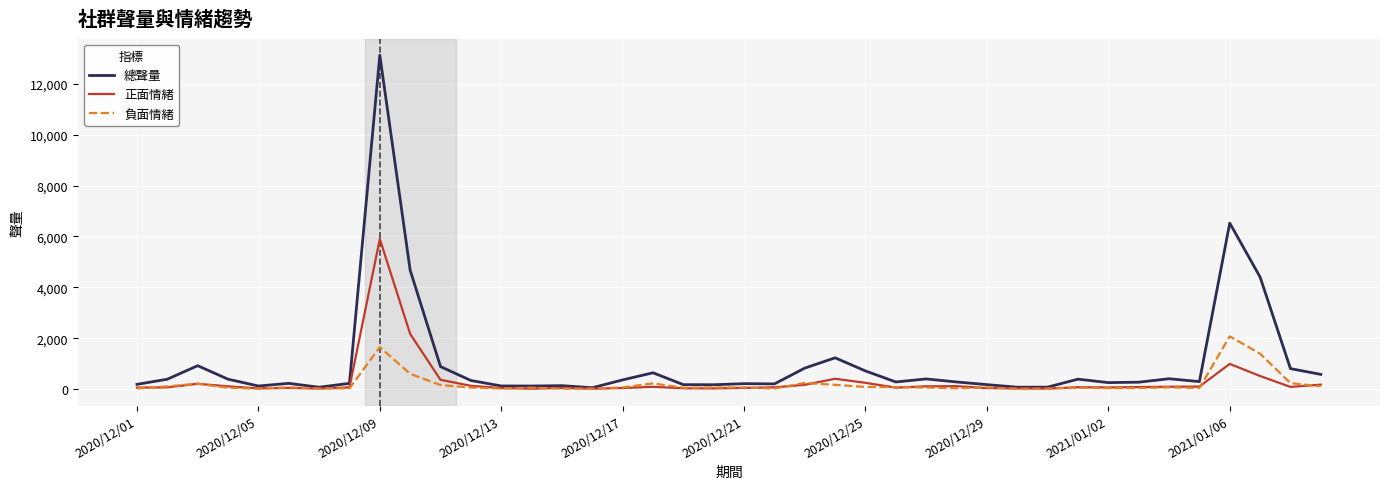

What is the maximum value shown in the chart?

13129